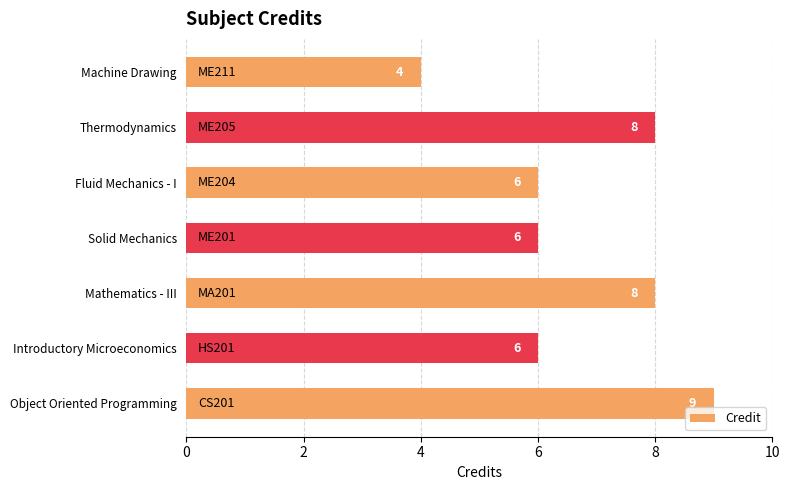

What is the greatest value displayed?

9